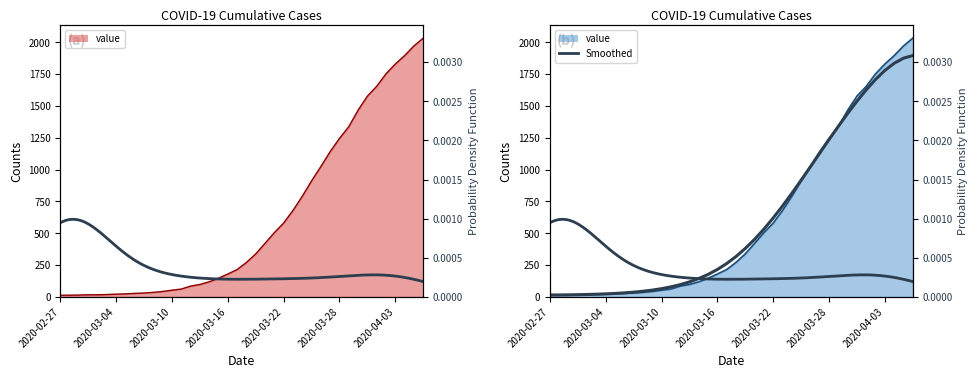

Which label corresponds to the largest value in the chart?

2020-04-06